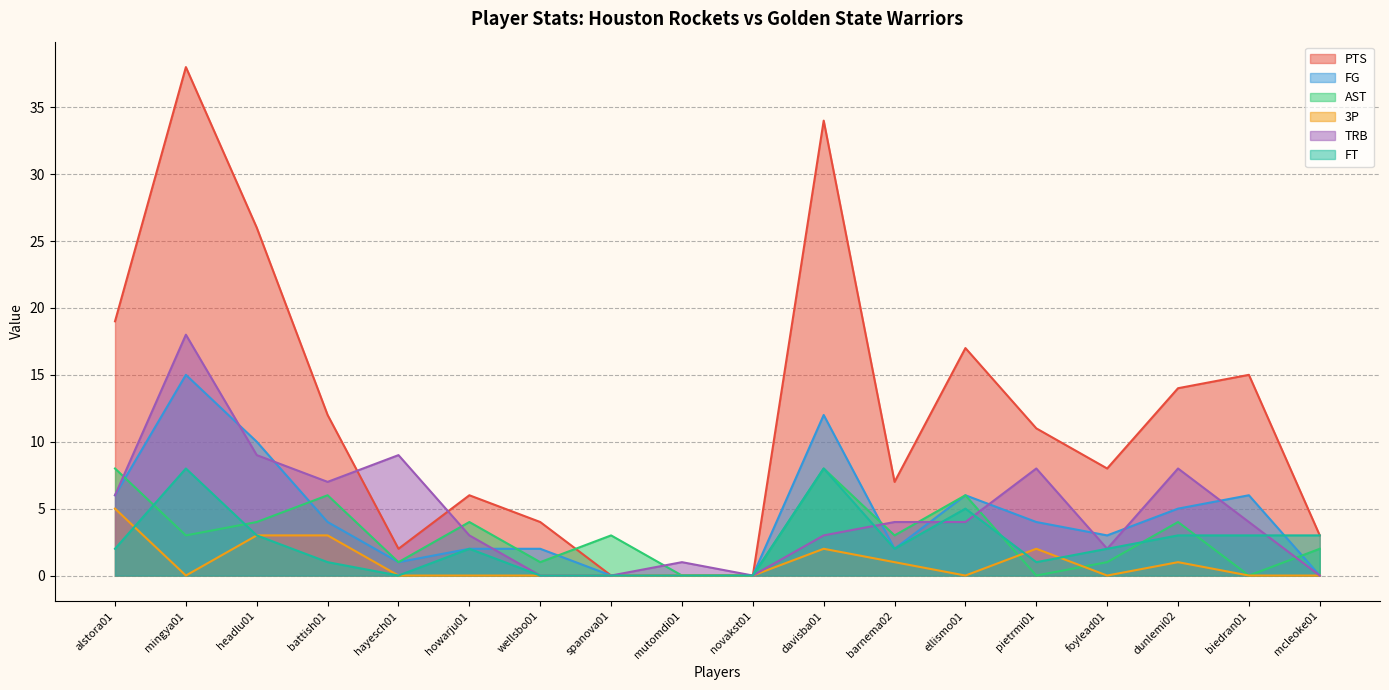

Where does the AST series first go above 3?

alstora01